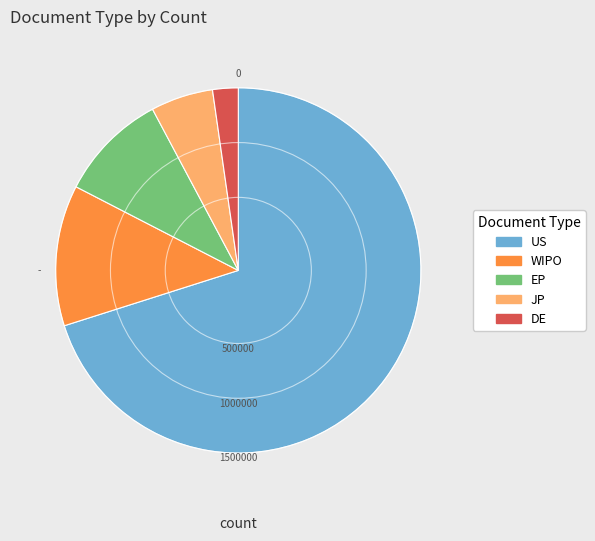

Which category has the smallest portion of the pie?

DE